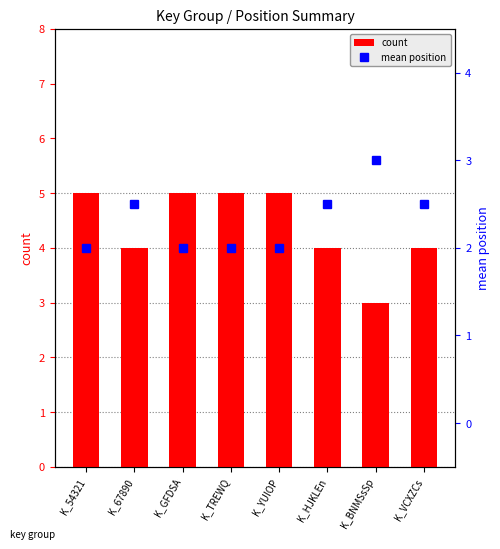

How many values in the mean position series exceed 2?

4